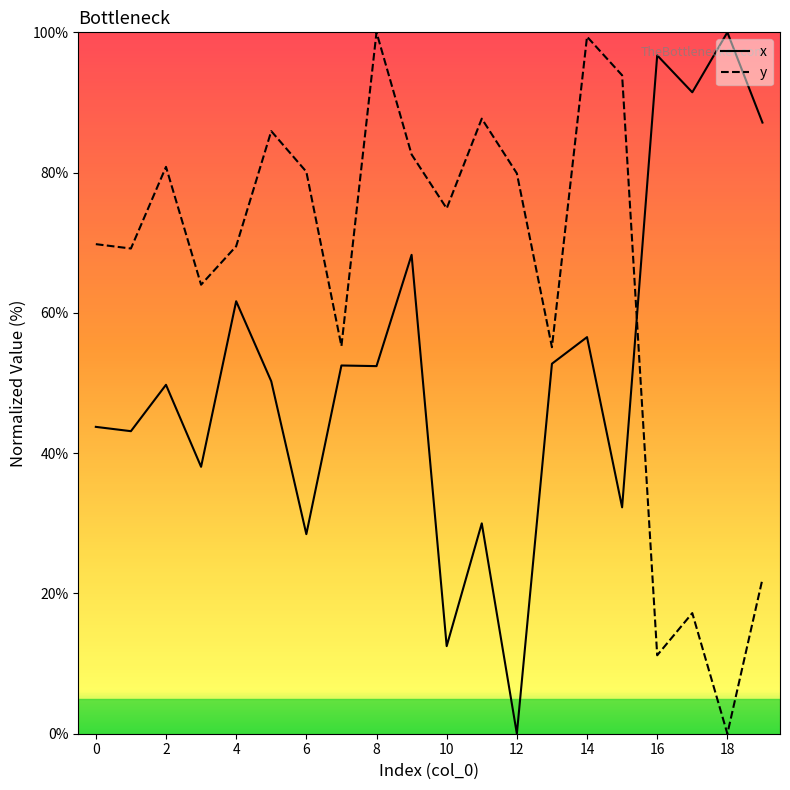

Rank the series by their average value, from lowest to highest.

x, y